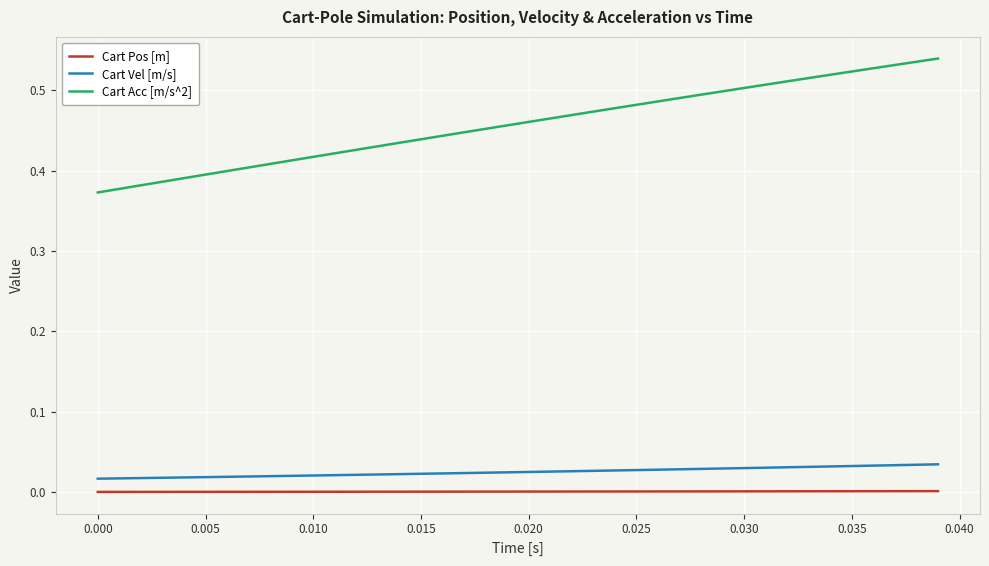

True or false: Cart Acc [m/s^2] and Cart Pos [m] intersect in this chart.

False